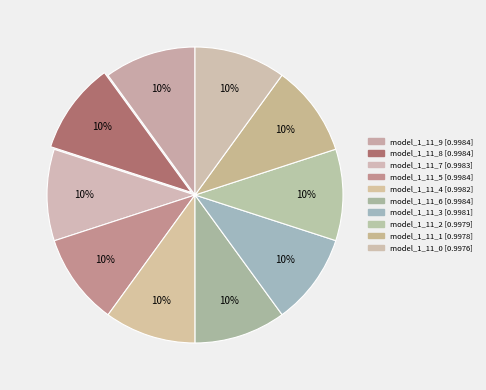

The model_1_11_1 slice represents 10% of the pie. True or false?

True